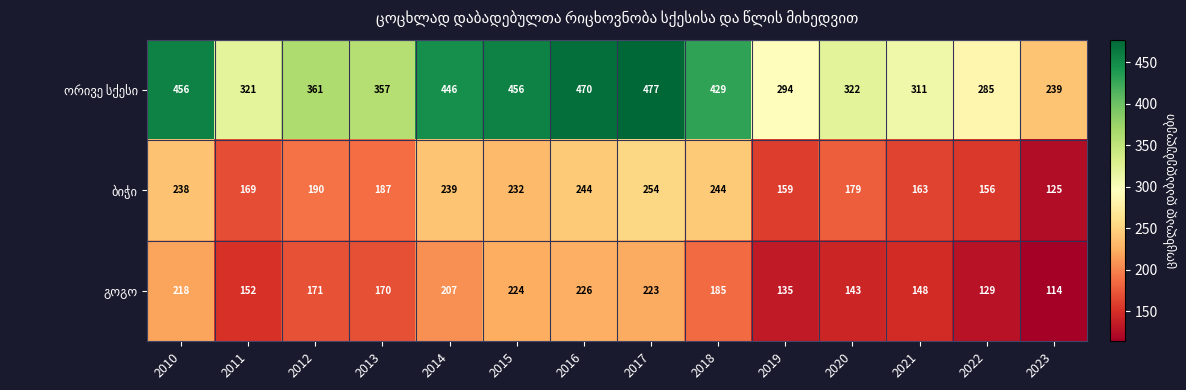

At which category is the sum across all series the highest?

2017